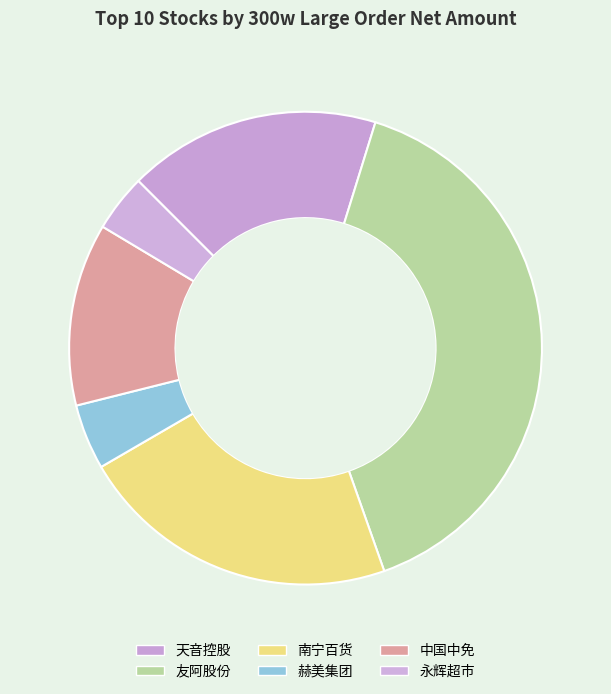

True or false: 友阿股份 accounts for 55% of the total.

False